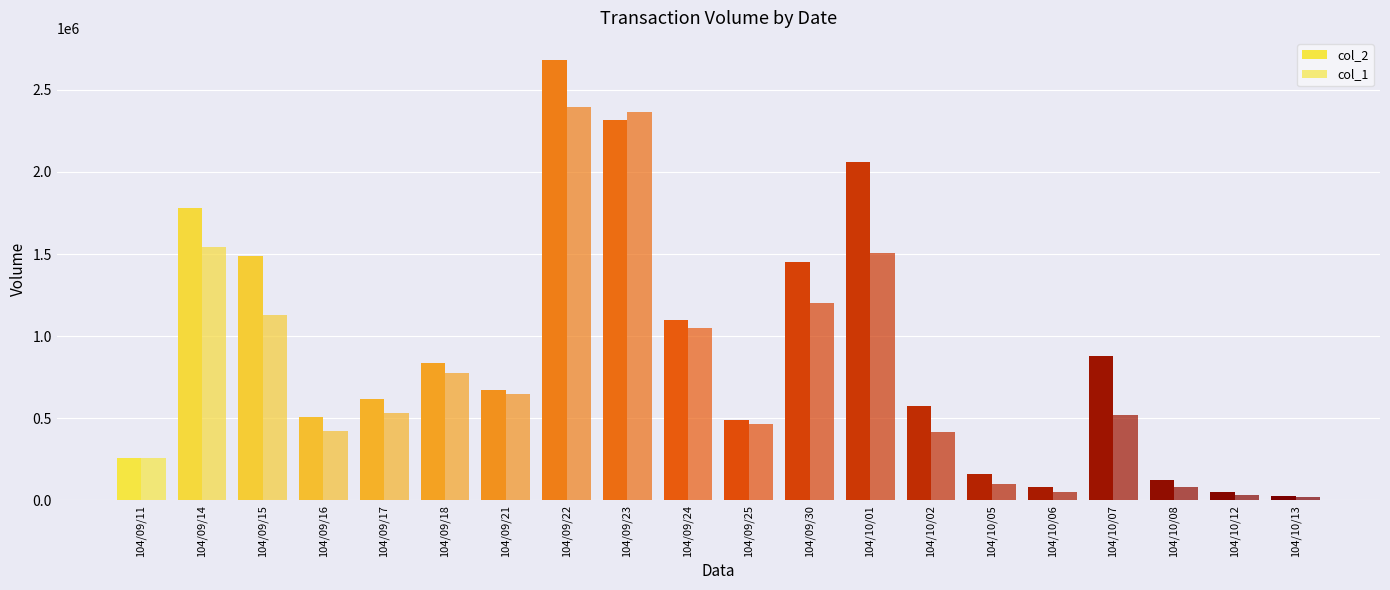

True or false: col_2 has a value of 67385 at 104/10/05.

False